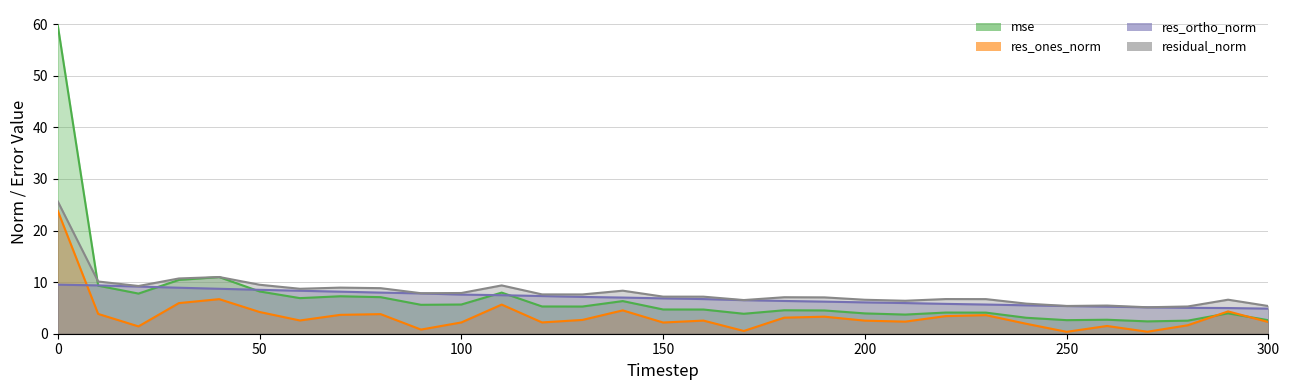

Where do mse and res_ortho_norm first cross each other?

0 and 10